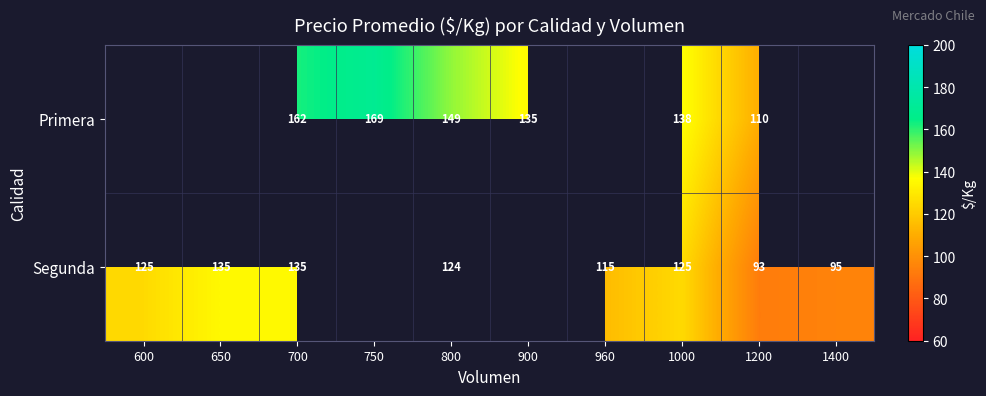

What is the difference between the highest and lowest values at 700?

27.0